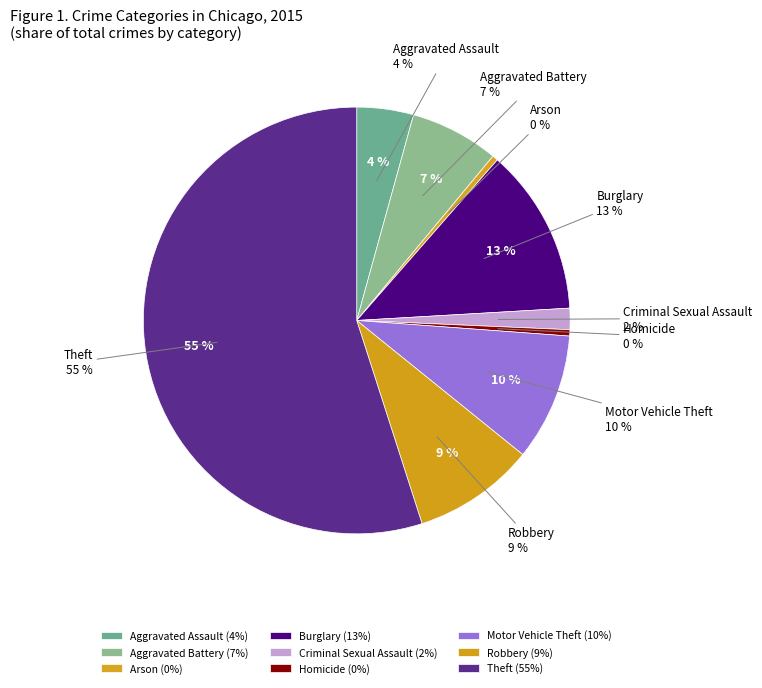

Do Homicide and Robbery together represent more than half of the pie?

No